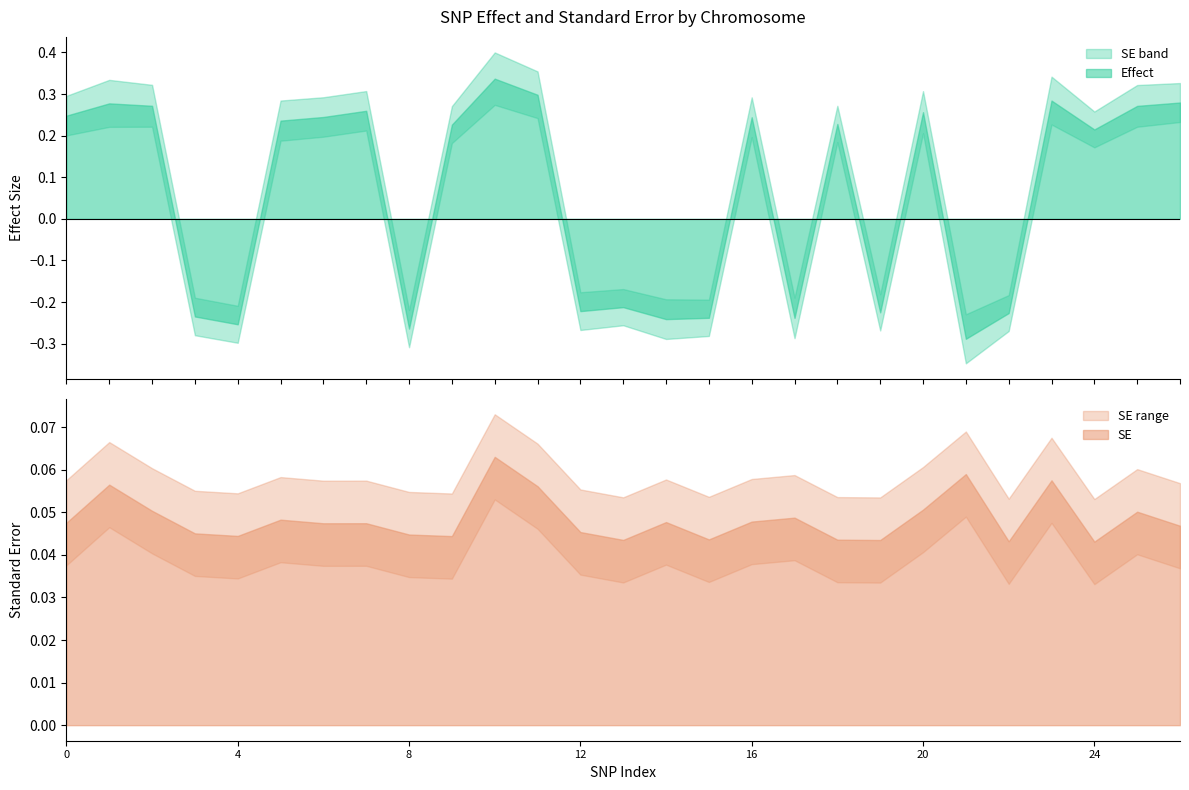

The value of Effect at 10 is 0.1. True or false?

False